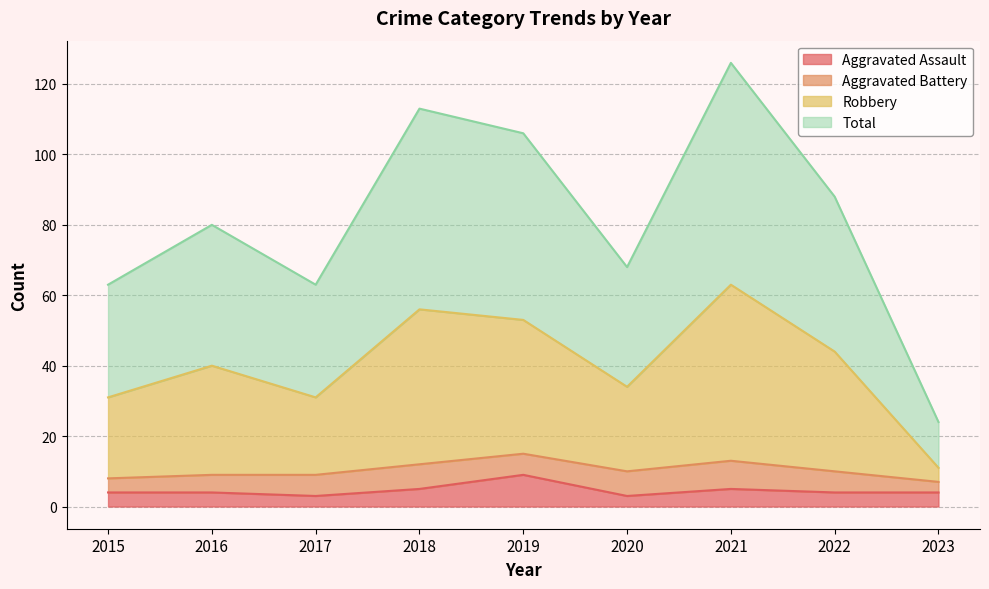

What is the difference between the Robbery values at 2022 and 2020?

10